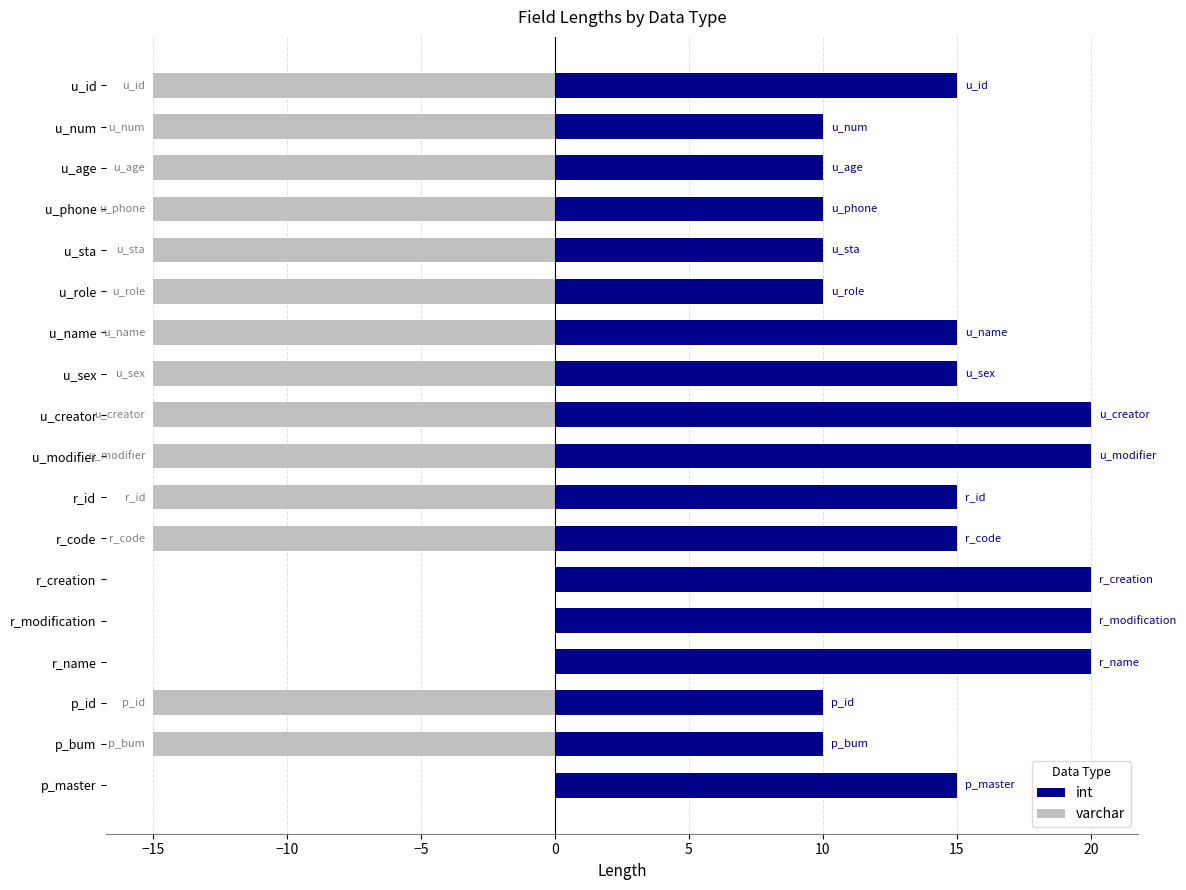

What is the lowest value of the varchar series?

-15